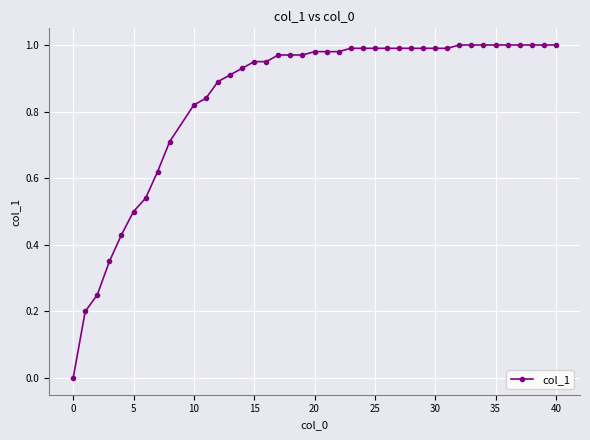

Count the number of values greater than 0.

39